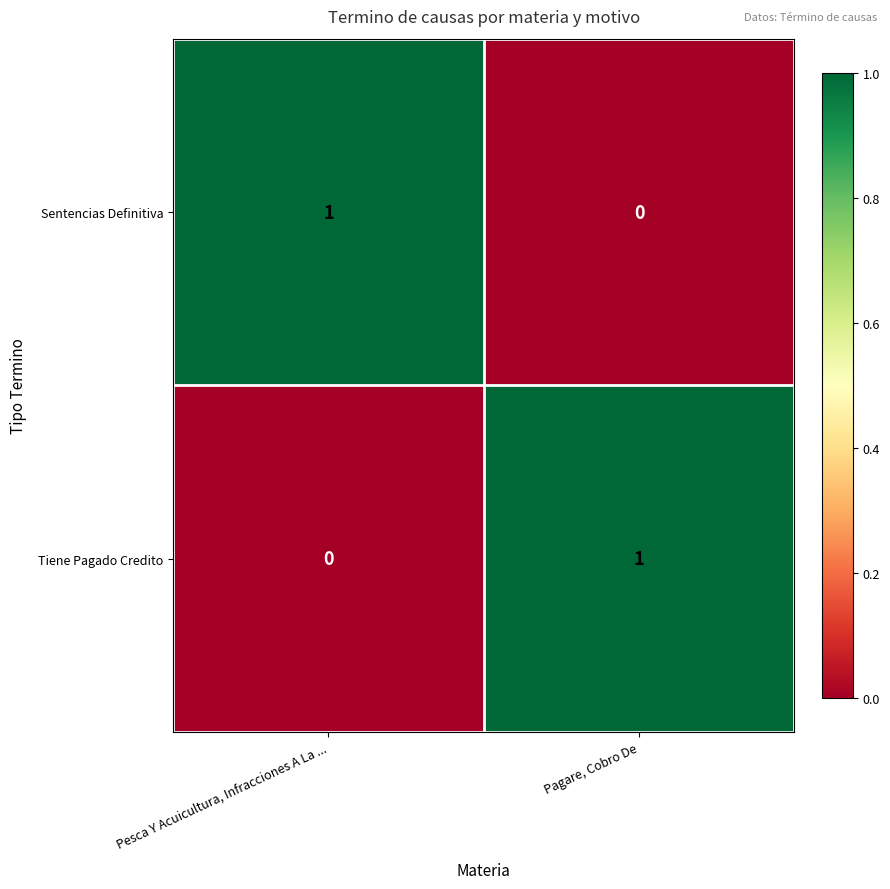

Reading right to left, extract all data points from this chart.

Sentencias Definitiva: Pagare, Cobro De=0	Pesca Y Acuicultura, Infracciones A La ...=1
Tiene Pagado Credito: Pagare, Cobro De=1	Pesca Y Acuicultura, Infracciones A La ...=0